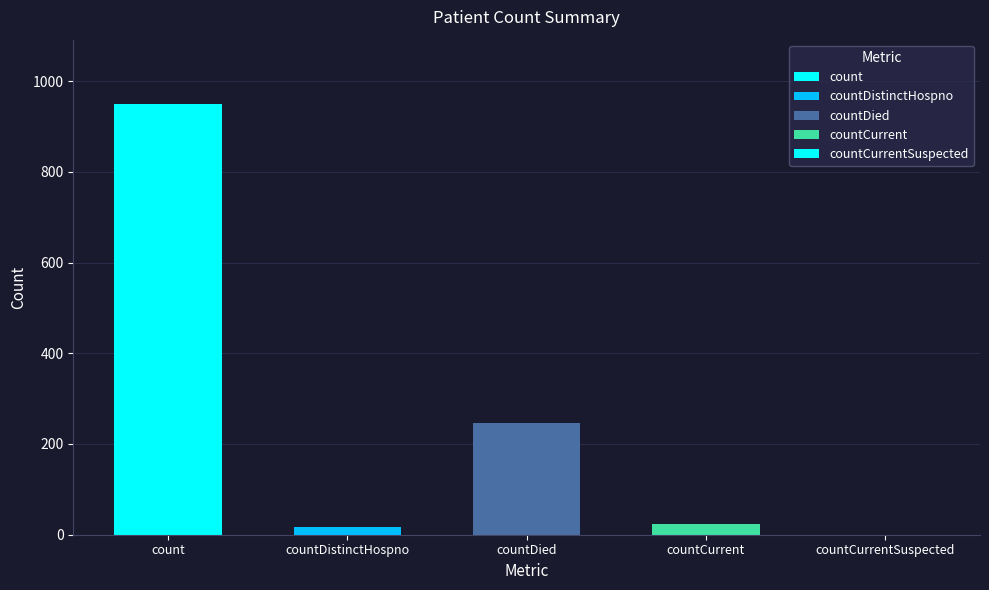

List the labels in order of value, largest first.

count, countDied, countCurrent, countDistinctHospno, countCurrentSuspected